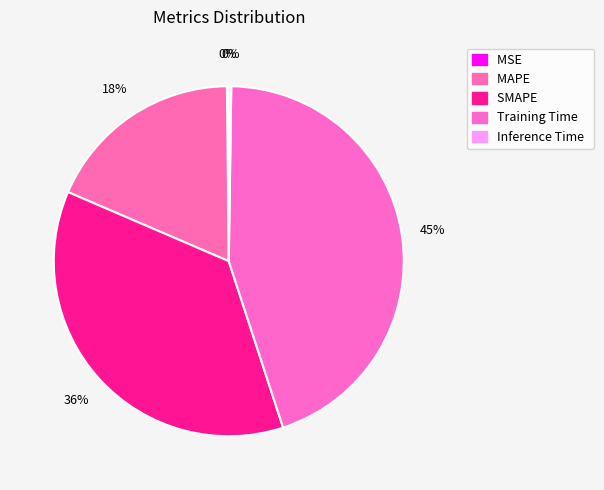

What is the total percentage of SMAPE and Inference Time?

36.7%